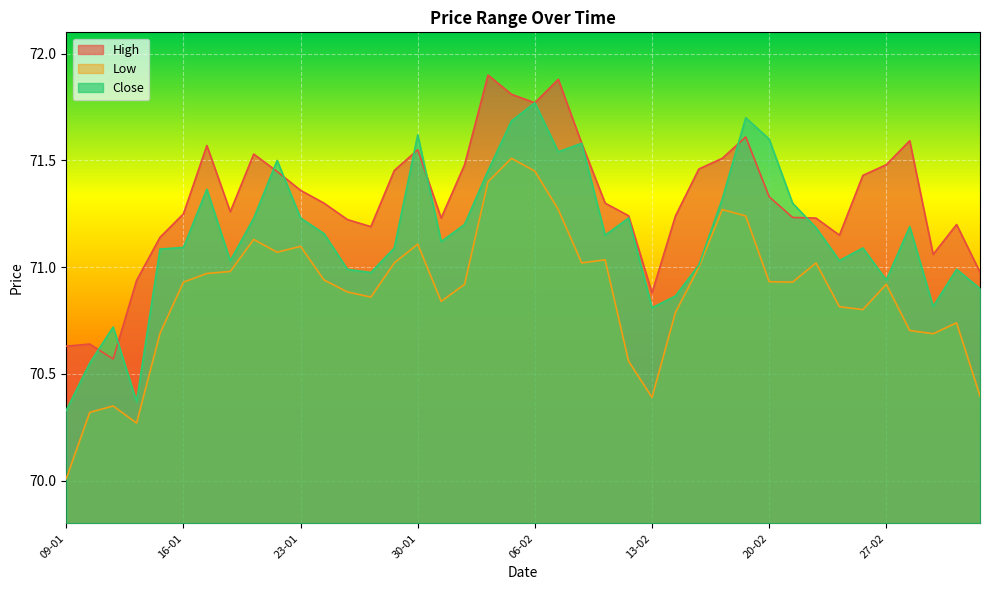

What is the highest value of the Low series?

71.5